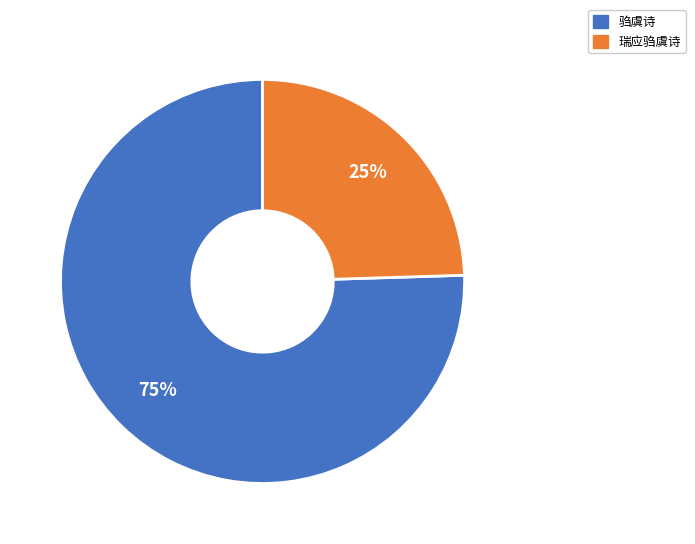

Does any single category account for the majority?

Yes